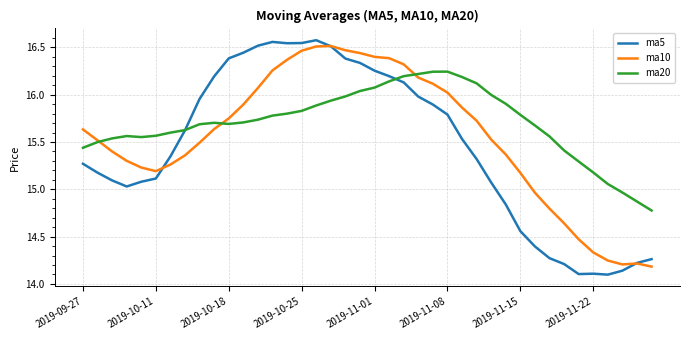

Which series has the largest range (max minus min)?

ma5